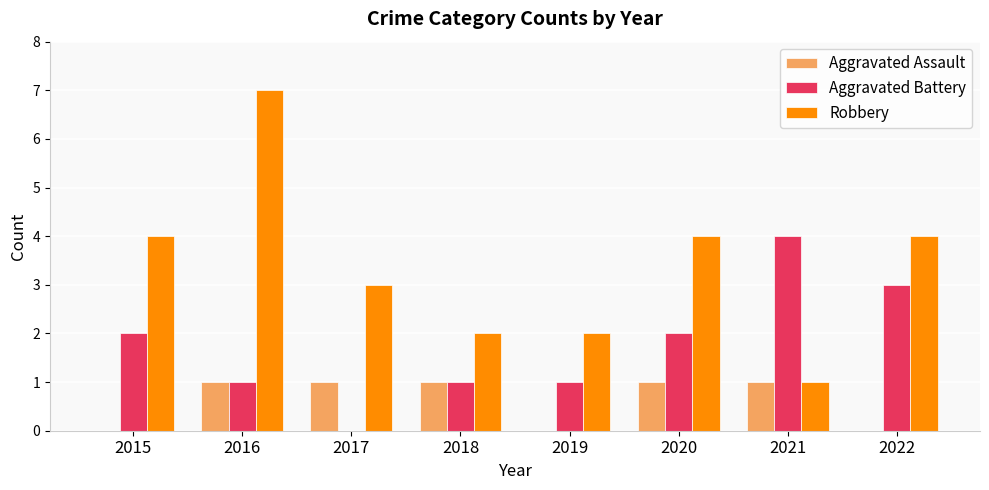

Reading left to right, list all the values displayed in this chart.

Aggravated Assault: 2015=0	2016=1	2017=1	2018=1	2019=0	2020=1	2021=1	2022=0
Aggravated Battery: 2015=2	2016=1	2017=0	2018=1	2019=1	2020=2	2021=4	2022=3
Robbery: 2015=4	2016=7	2017=3	2018=2	2019=2	2020=4	2021=1	2022=4